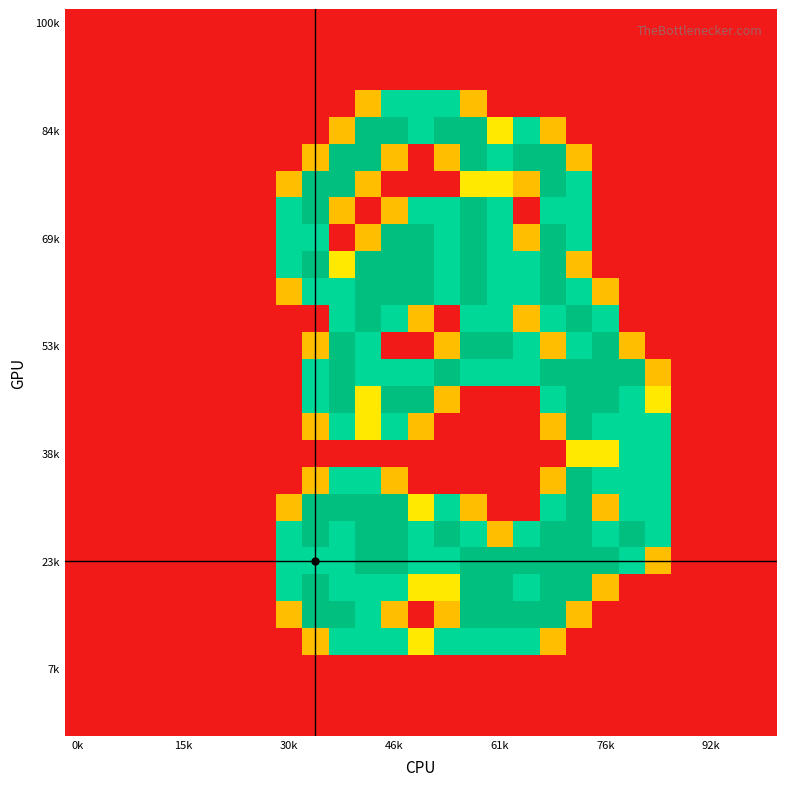

How many data points does each series have?

27